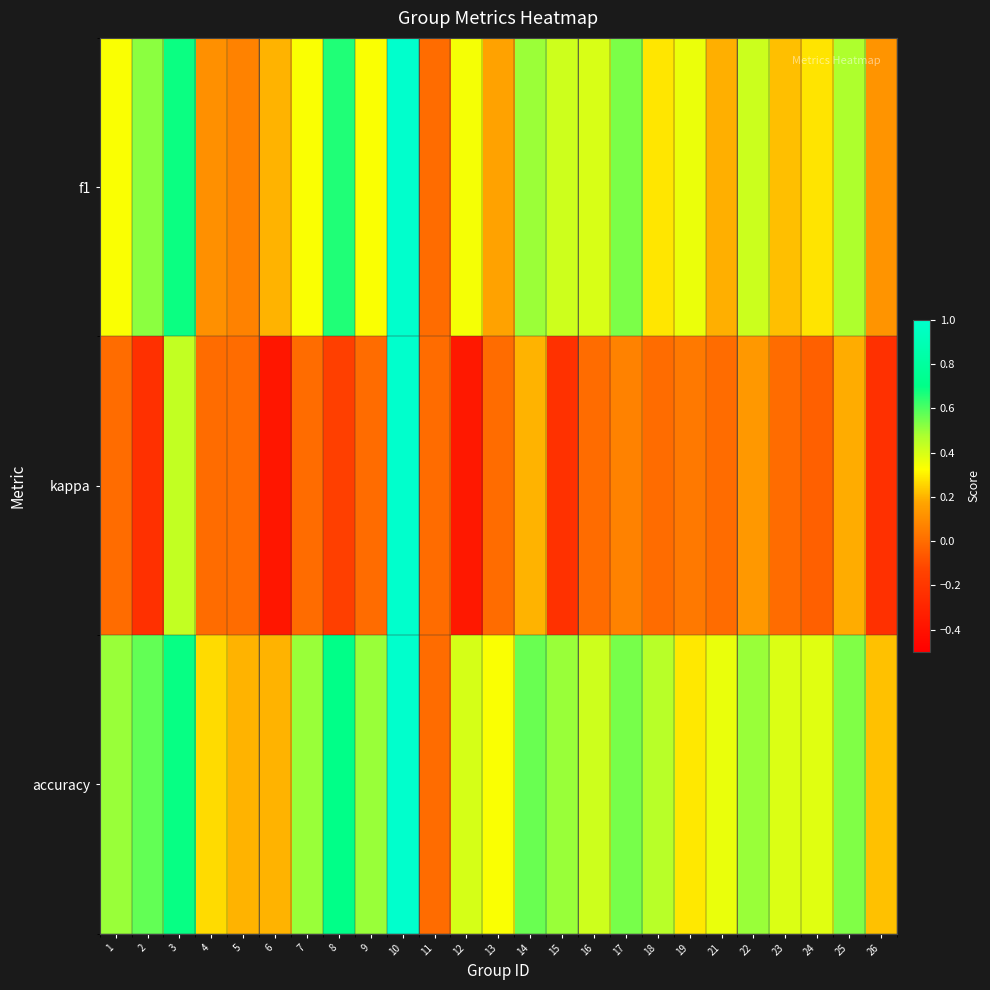

Reading left to right, list all the values displayed in this chart.

f1: 1=0.3	2=0.5	3=0.7	4=0.1	5=0.1	6=0.2	7=0.3	8=0.7	9=0.3	10=1.0	11=0.0	12=0.3	13=0.2	14=0.5	15=0.4	16=0.4	17=0.5	18=0.3	19=0.4	21=0.2	22=0.4	23=0.2	24=0.3	25=0.5	26=0.1
kappa: 1=0.0	2=-0.2	3=0.4	4=0.0	5=0.0	6=-0.4	7=0.0	8=-0.2	9=0.0	10=1.0	11=0.0	12=-0.4	13=0.0	14=0.2	15=-0.2	16=0.0	17=0.1	18=0.0	19=0.0	21=0.0	22=0.1	23=0.0	24=-0.0	25=0.2	26=-0.2
accuracy: 1=0.5	2=0.6	3=0.7	4=0.3	5=0.2	6=0.2	7=0.5	8=0.7	9=0.5	10=1.0	11=0.0	12=0.4	13=0.3	14=0.6	15=0.5	16=0.4	17=0.5	18=0.5	19=0.3	21=0.4	22=0.5	23=0.4	24=0.4	25=0.5	26=0.2